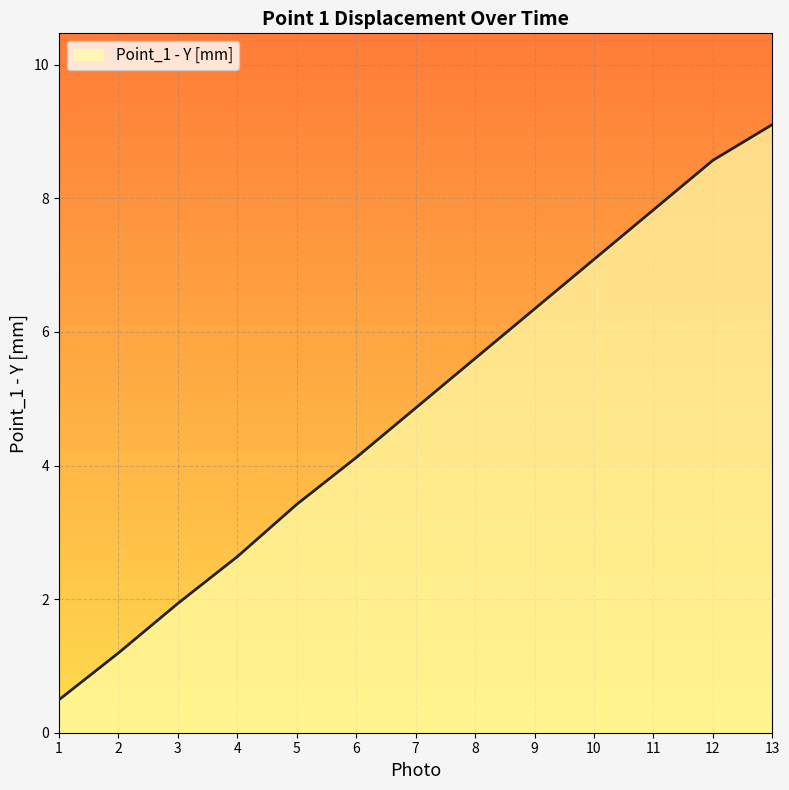

Reading left to right, what are all the values shown in this chart?

1=0.5	2=1.2	3=1.9	4=2.6	5=3.4	6=4.1	7=4.9	8=5.6	9=6.3	10=7.1	11=7.8	12=8.6	13=9.1